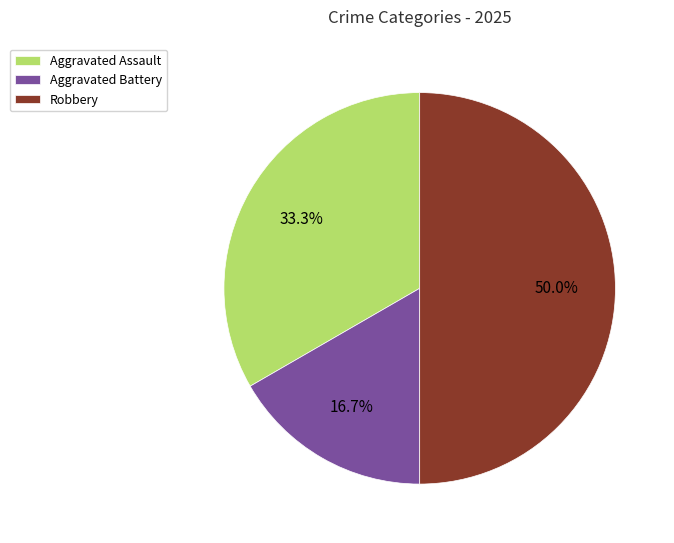

What is the ratio of the value at Aggravated Battery to the value at Aggravated Assault?

0.5